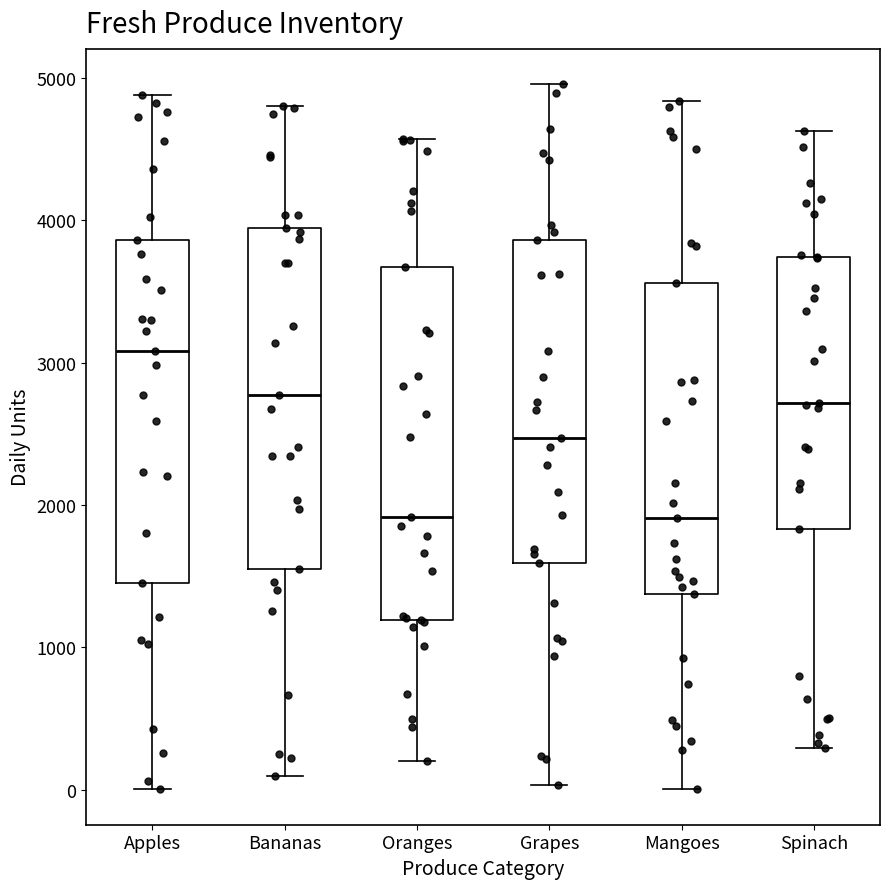

Where does the median line of the box for Bananas sit on the y-axis? The values are not printed on the chart, so give them approximately, as read against the axis.

2800